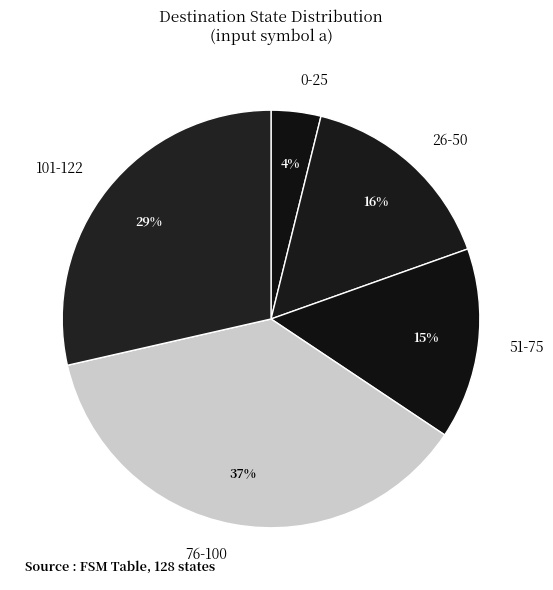

Which slice is the smallest?

0-25